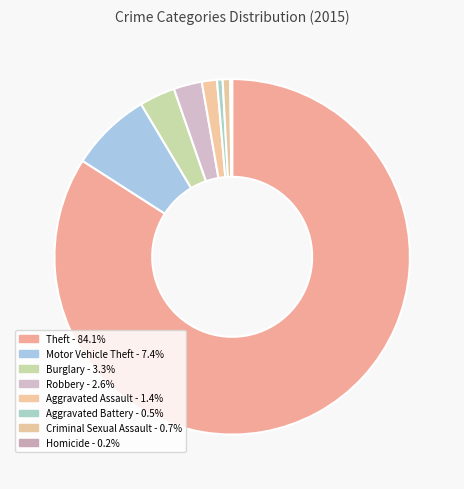

What is the largest slice in the pie chart?

Theft